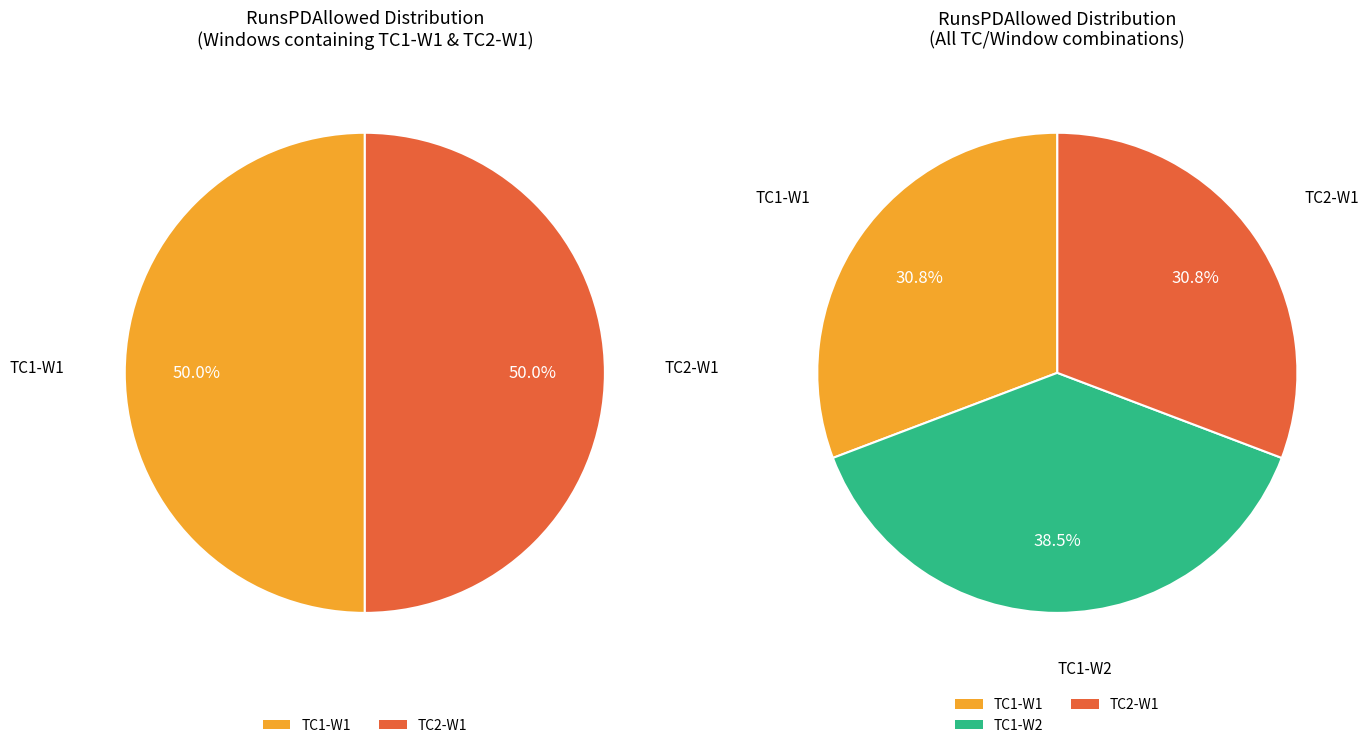

Which slice is the smallest?

TC1-W1